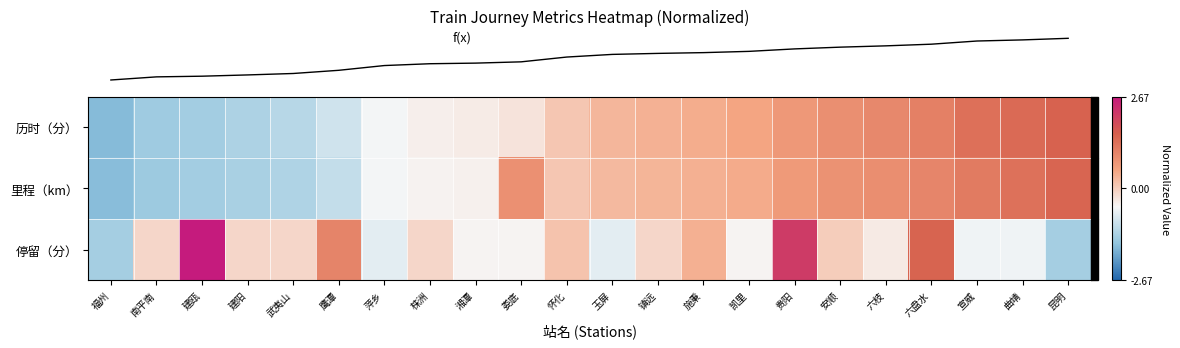

At which category is the sum across all series the highest?

六盘水